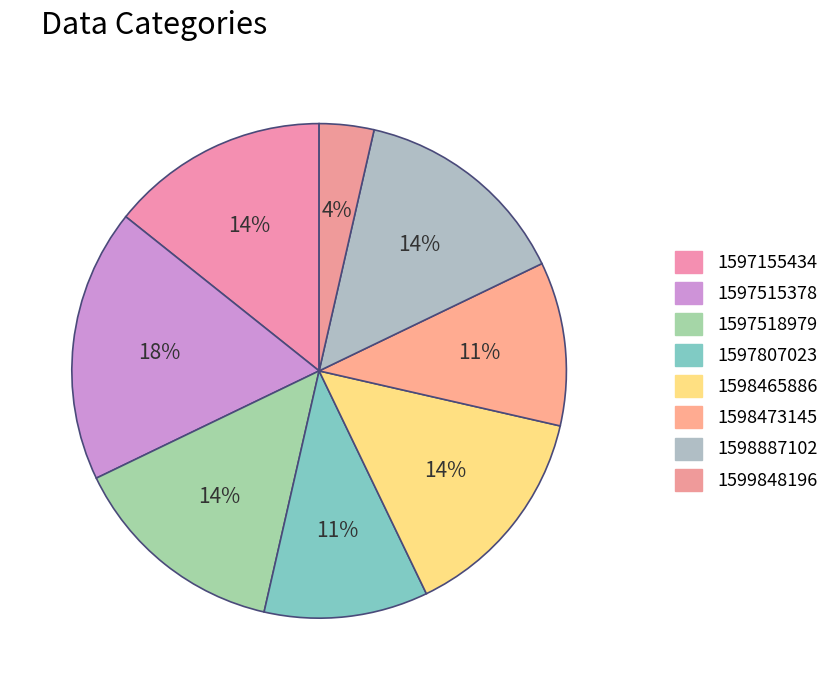

To the nearest percent, what portion does 1598473145 represent?

11%